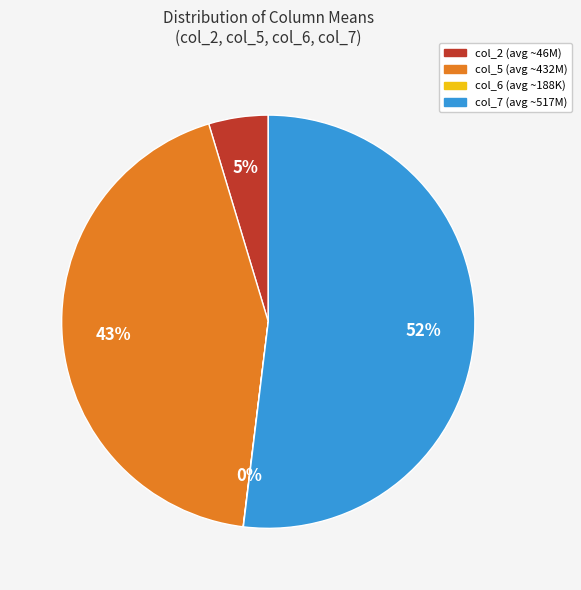

Is the sum of col_2 and col_7 greater than half?

Yes